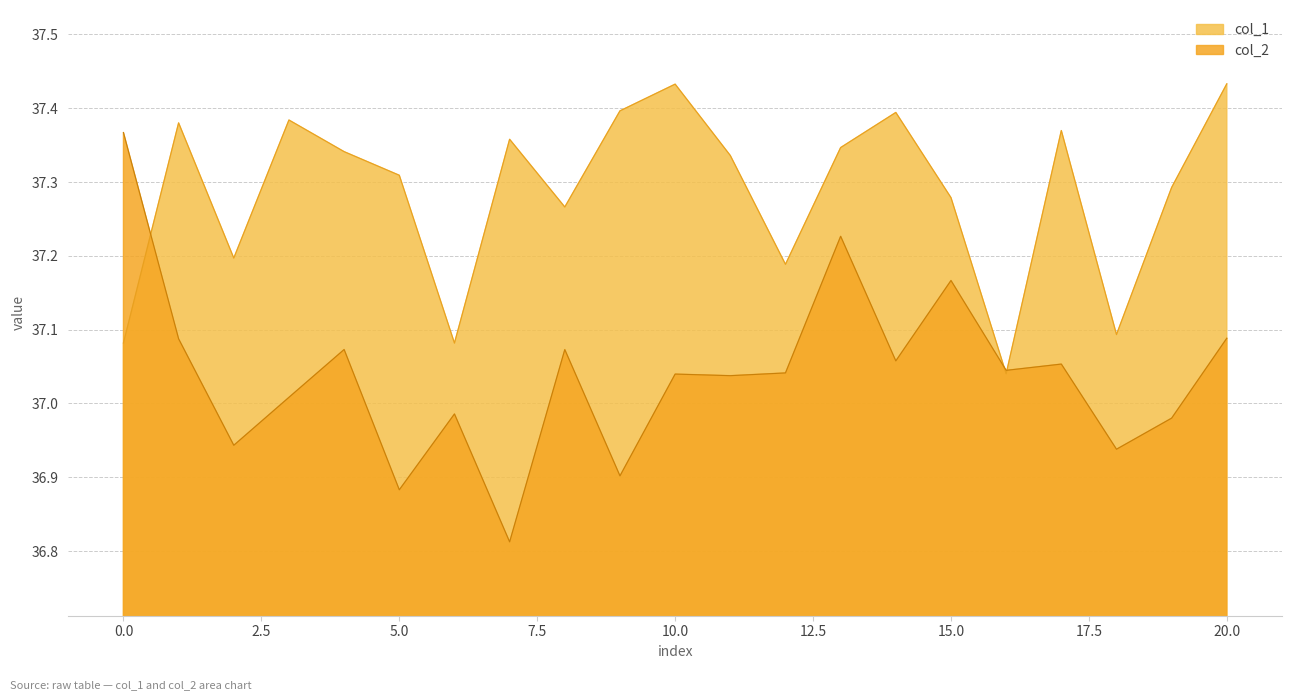

What is the average value of the col_1 series?

37.3